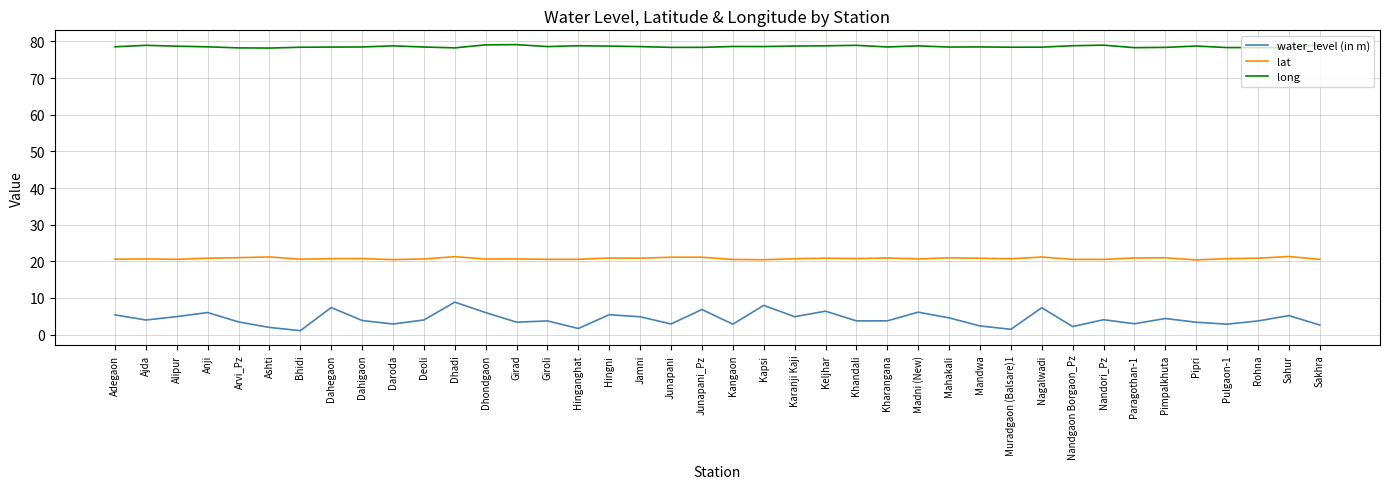

What is the spread (max minus min) of values at Sakhra?

76.5